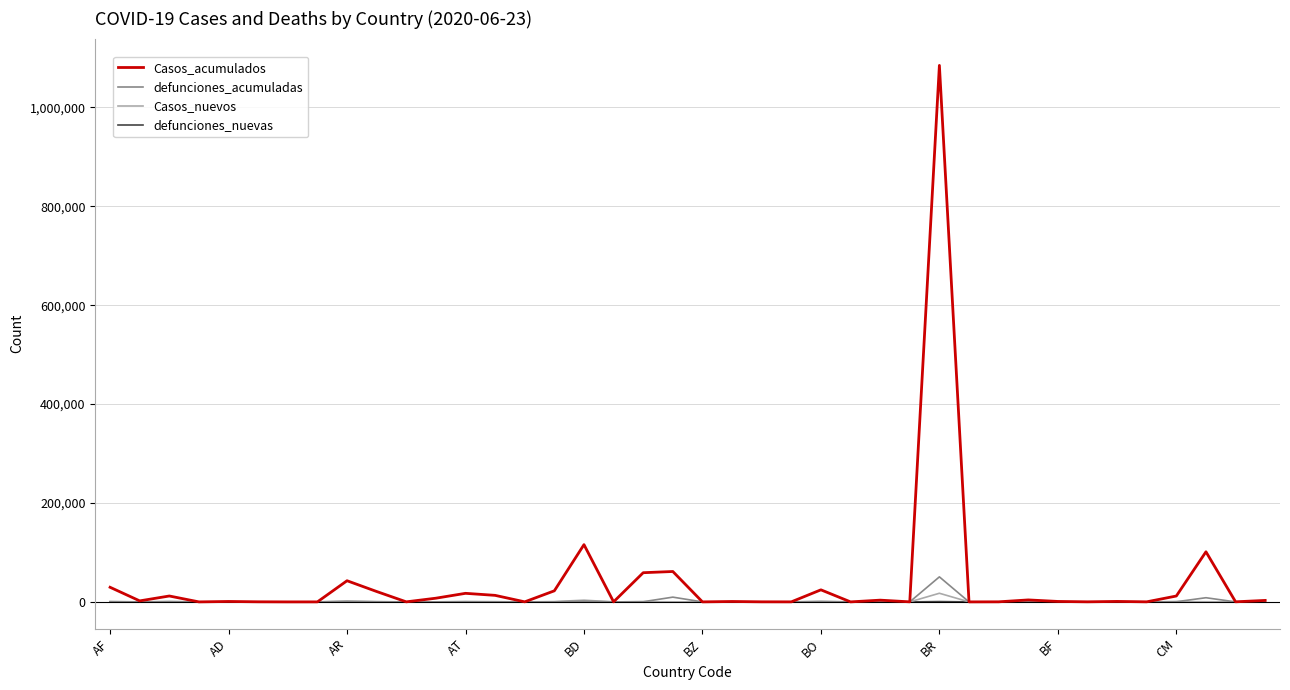

Which series has the largest range (max minus min)?

Casos_acumulados